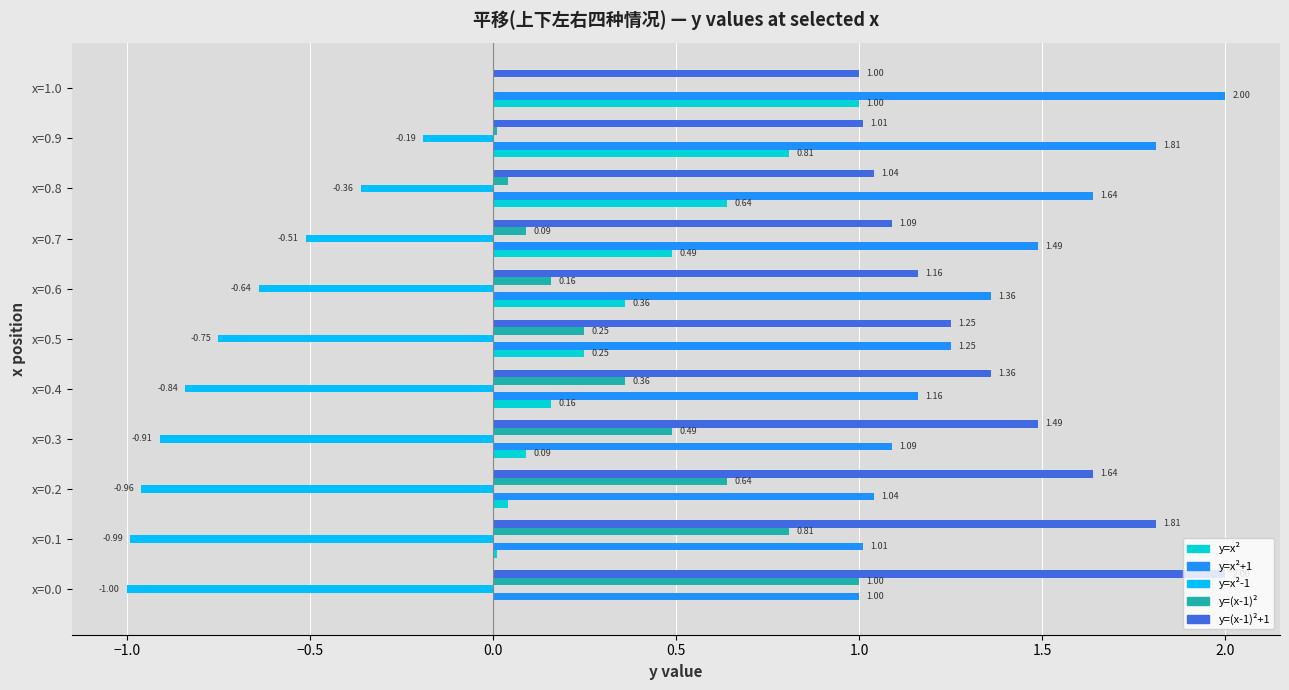

How many data points in y=(x-1)² are above 0?

10